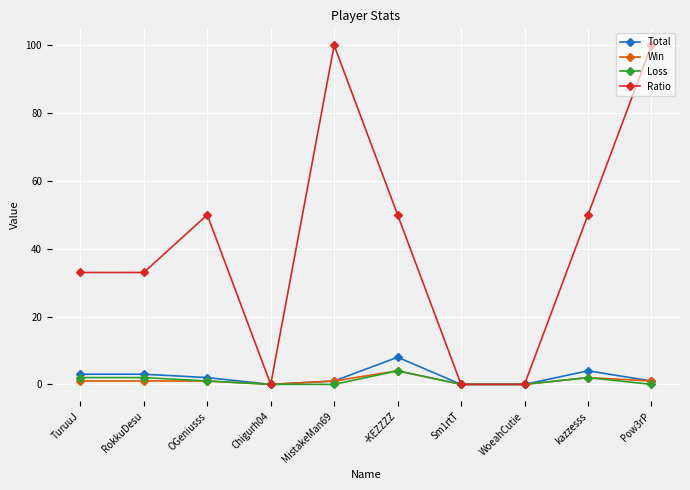

Is this an area chart (filled region under the line)?

No